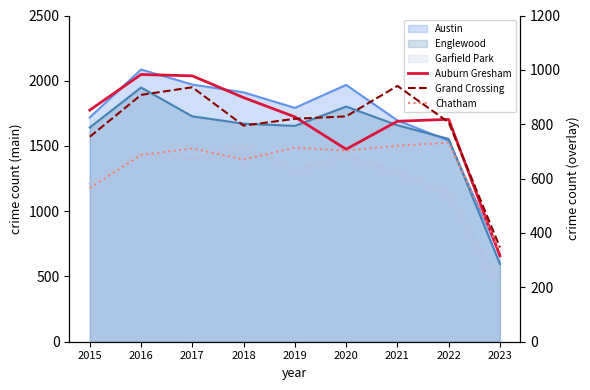

Is it true that Auburn Gresham equals 316 at 2023?

True